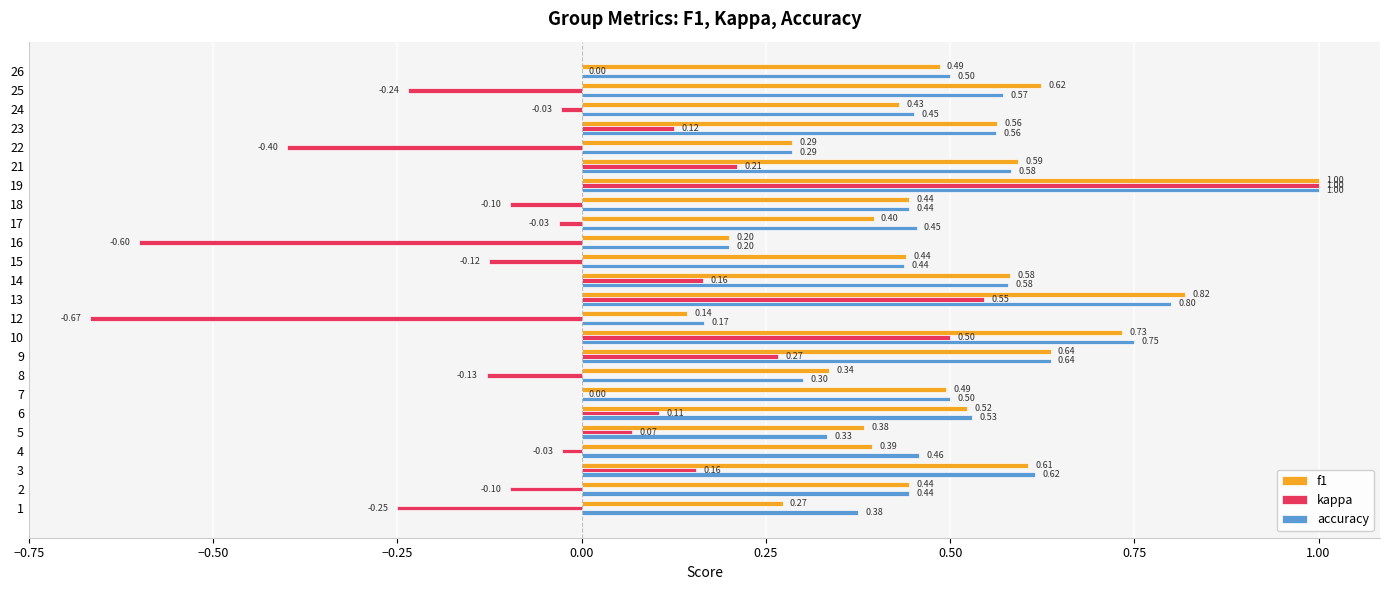

Is the value of accuracy at 16 greater than the value of kappa at 22?

Yes